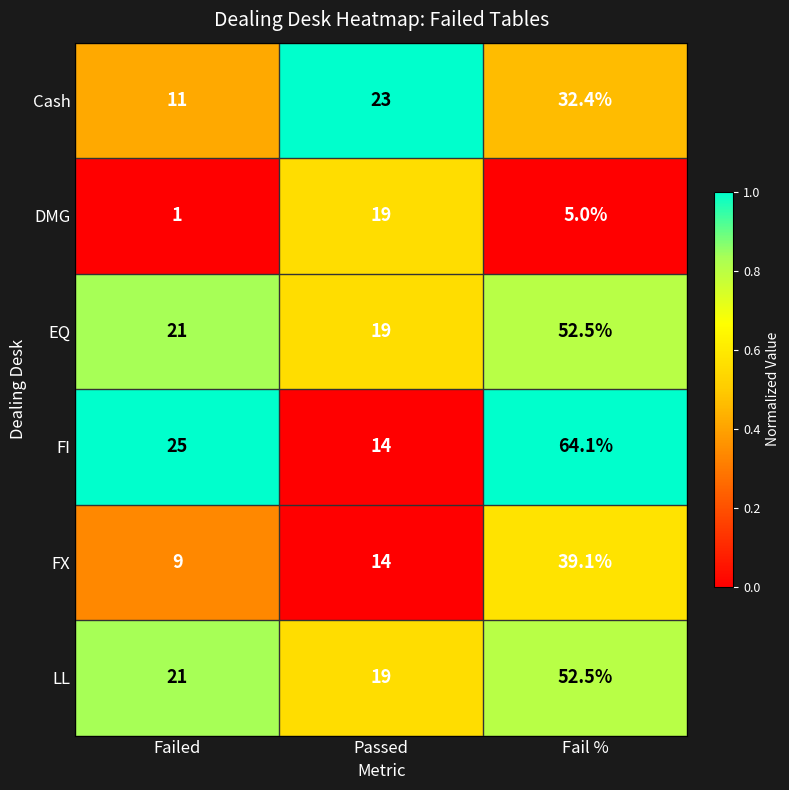

What is the spread (max minus min) of values at Failed?

24.0